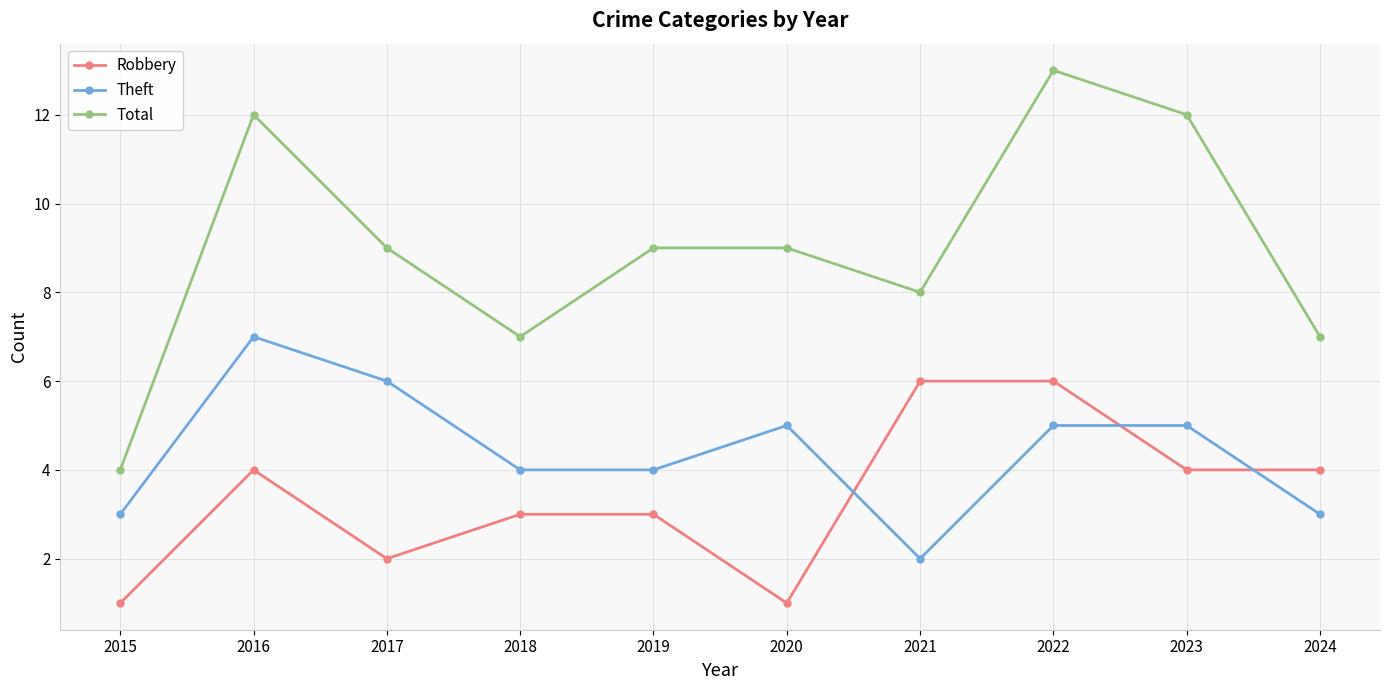

What is the lowest value of the Robbery series?

1